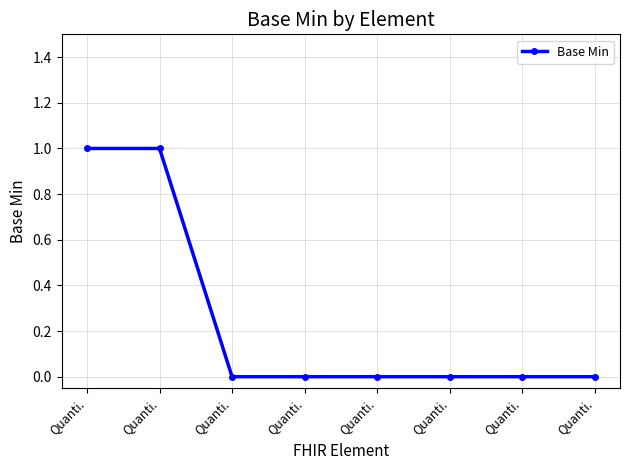

How many lines are shown in the chart?

1